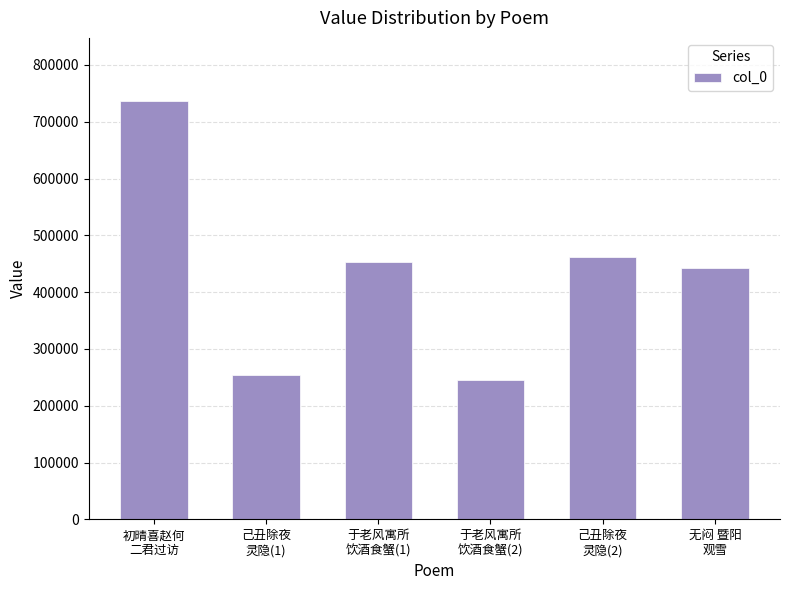

Which category has the highest value across all series?

初晴喜赵何
二君过访